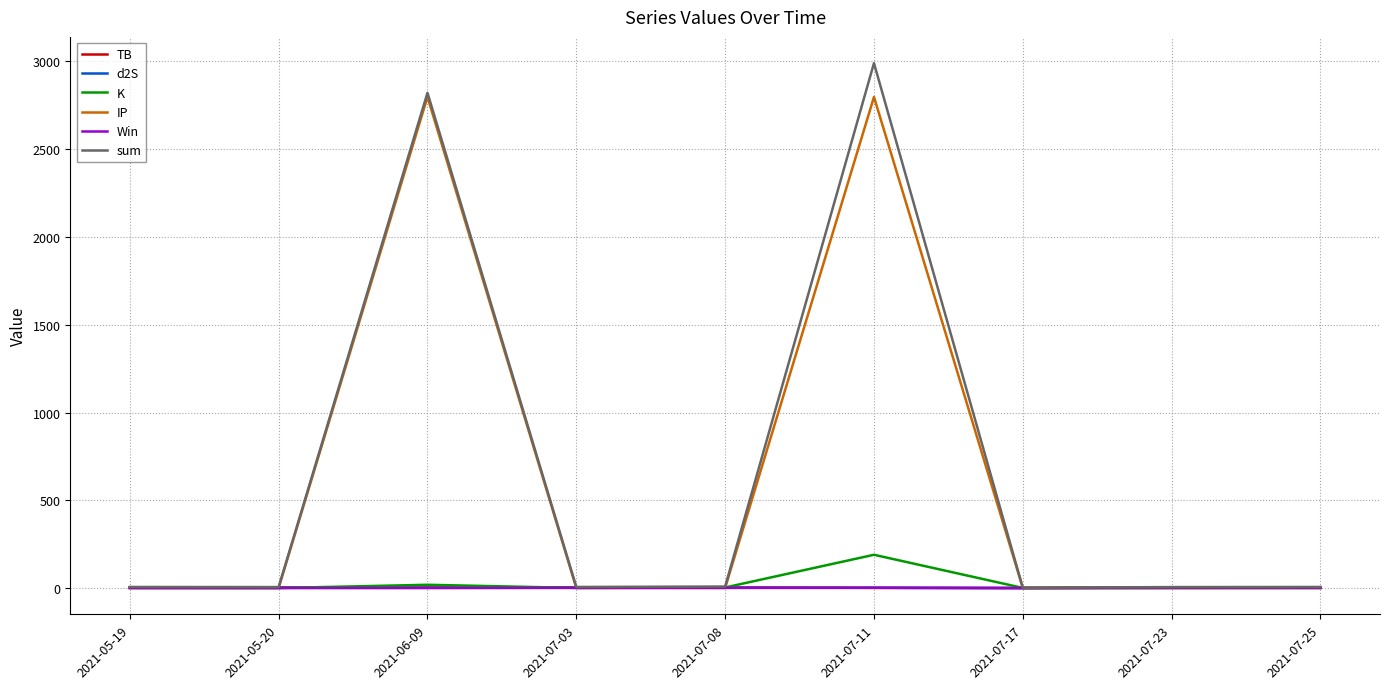

The value of sum at 2021-06-09 is 2821.2. True or false?

True